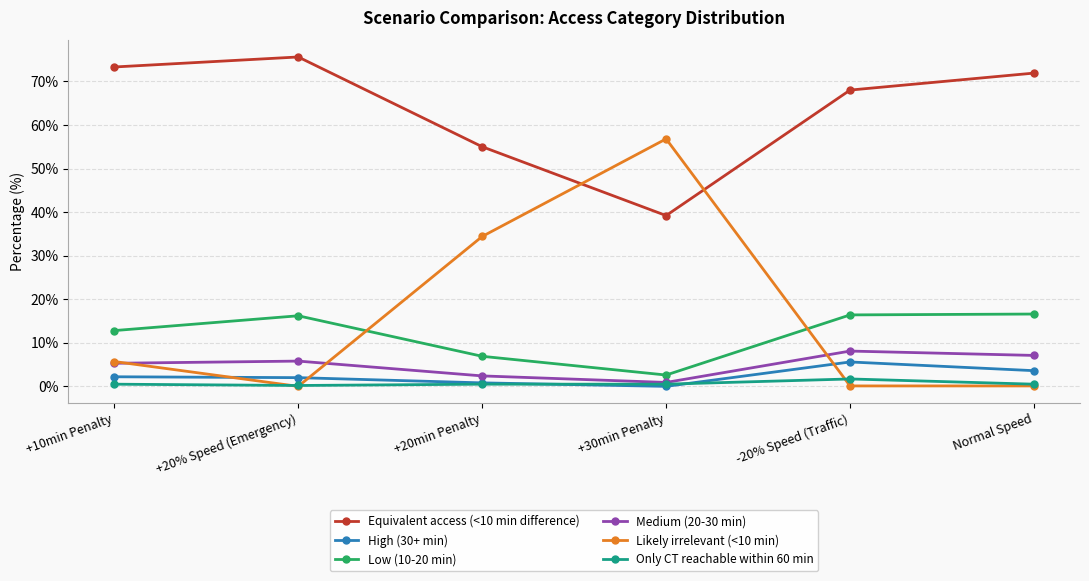

What is the difference between the Equivalent access (<10 min difference) values at +20% Speed (Emergency) and Normal Speed?

3.7